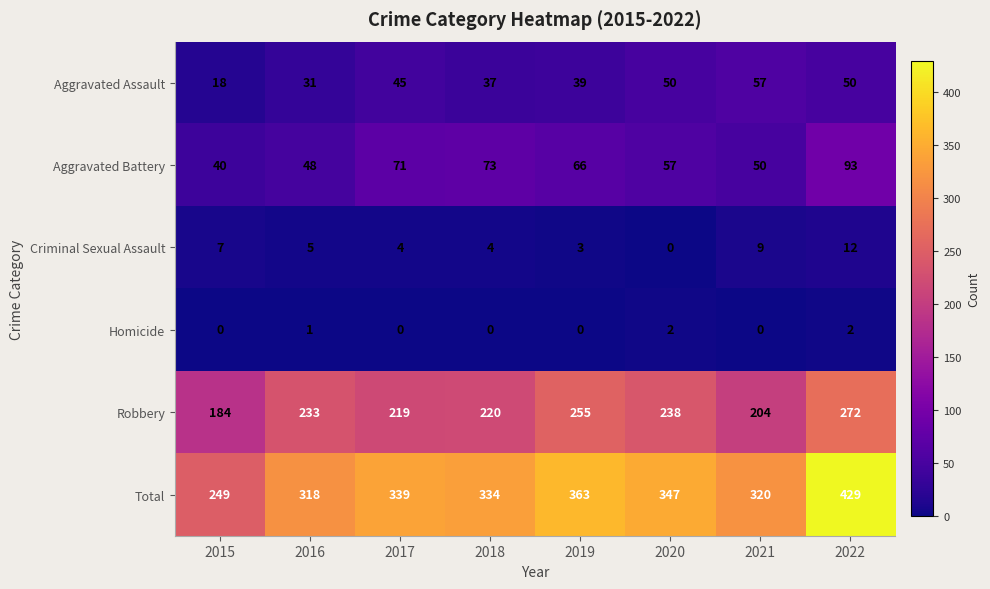

What is the sum of all Total values?

2699